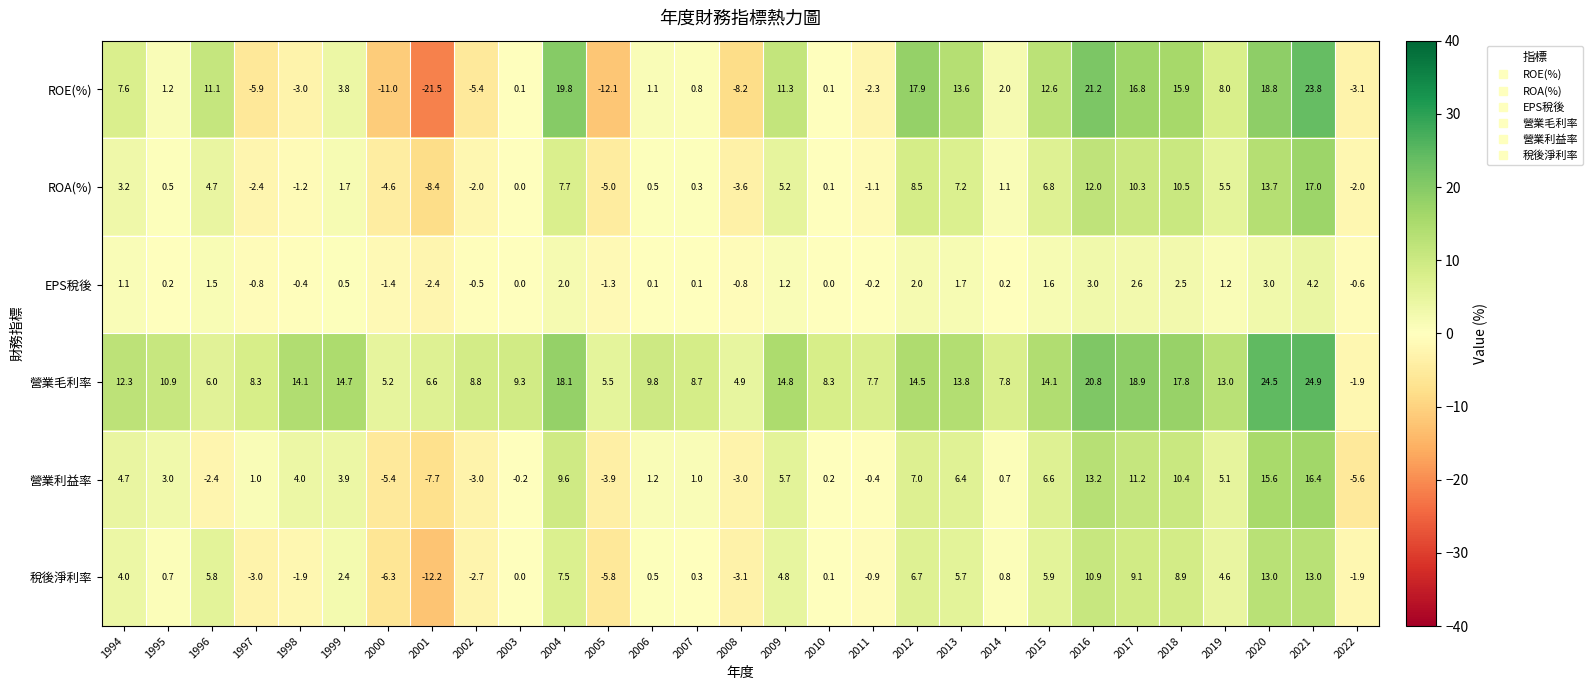

What is the sum of the ROA(%) values at 2014 and 2009?

6.3